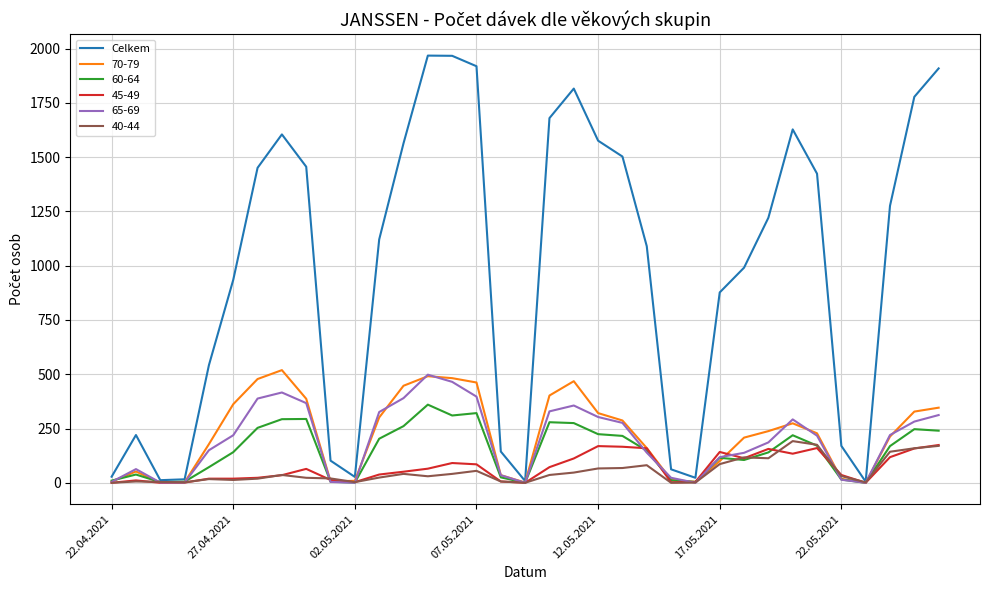

Which series has the largest range (max minus min)?

Celkem